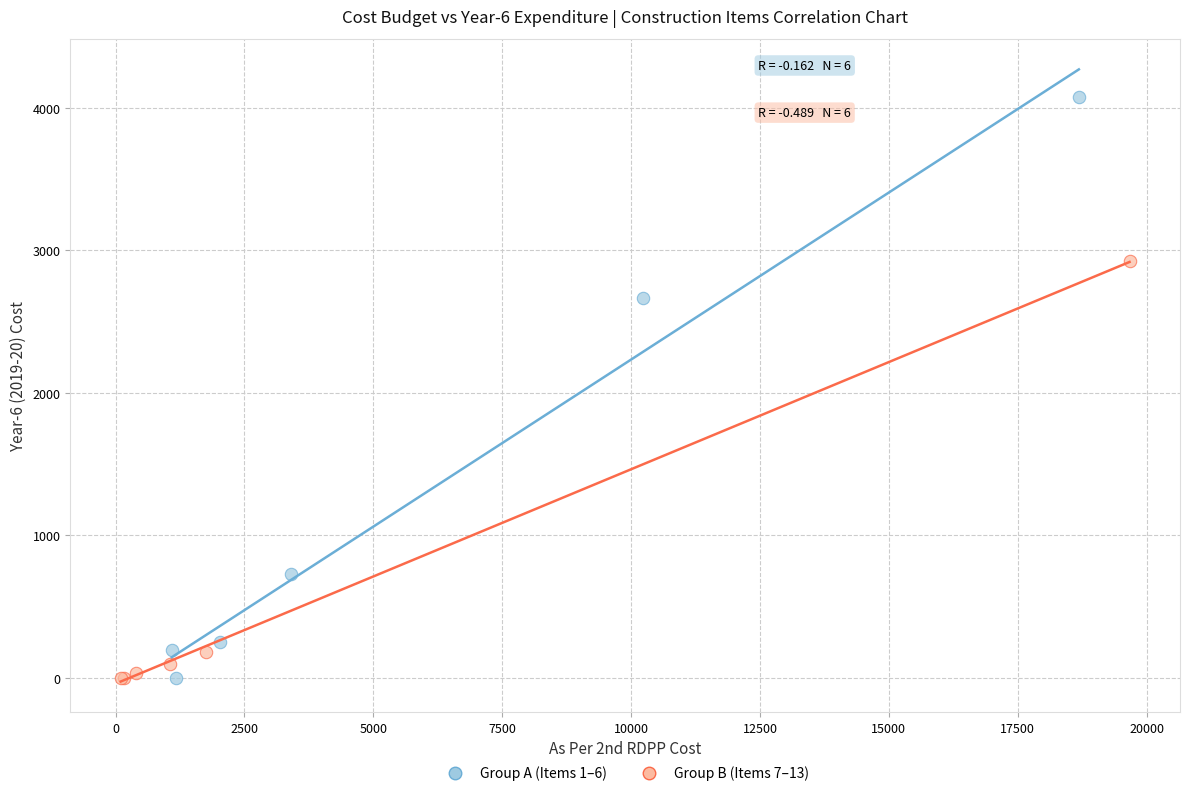

Which series has the widest spread of Y values?

Group A (Items 1–6)